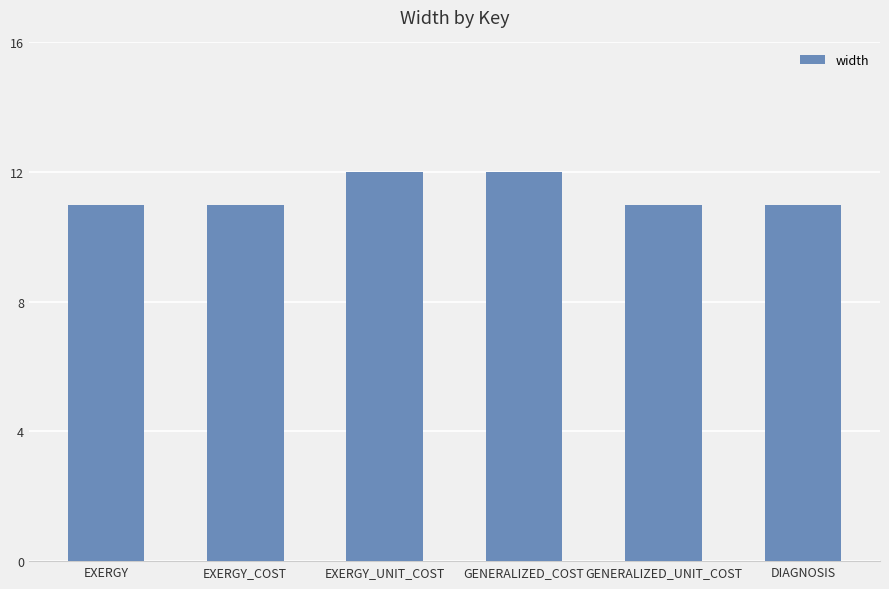

Read the value at EXERGY_UNIT_COST.

12